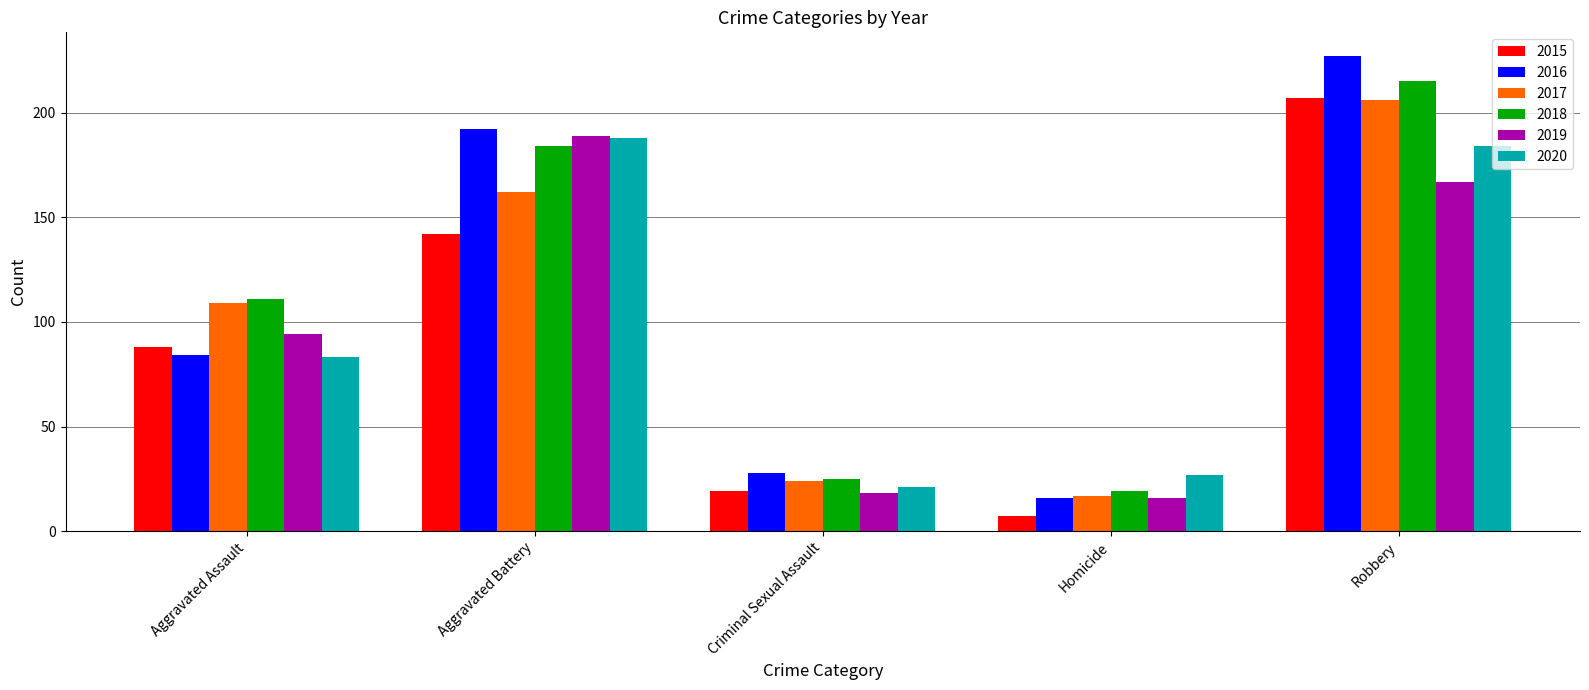

Which category has the lowest value in the 2017 series?

Homicide